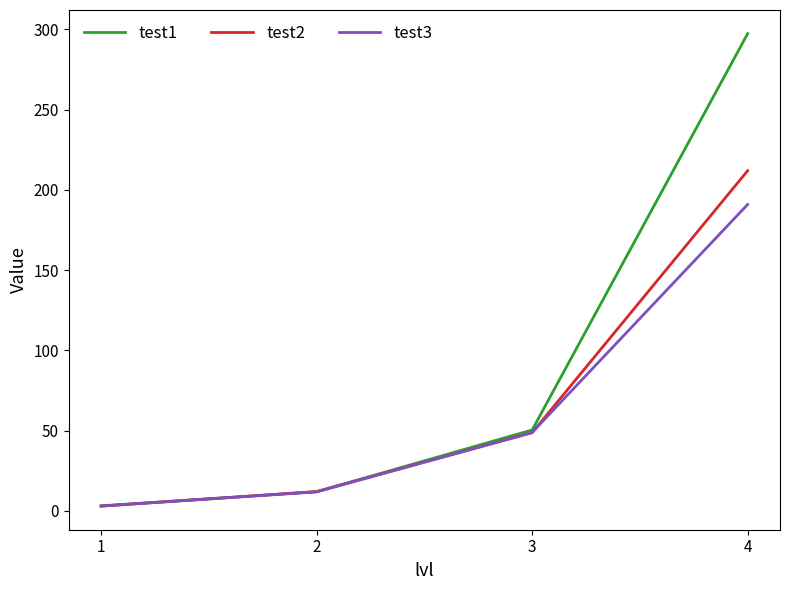

Which series changed the most between 2 and 4?

test1